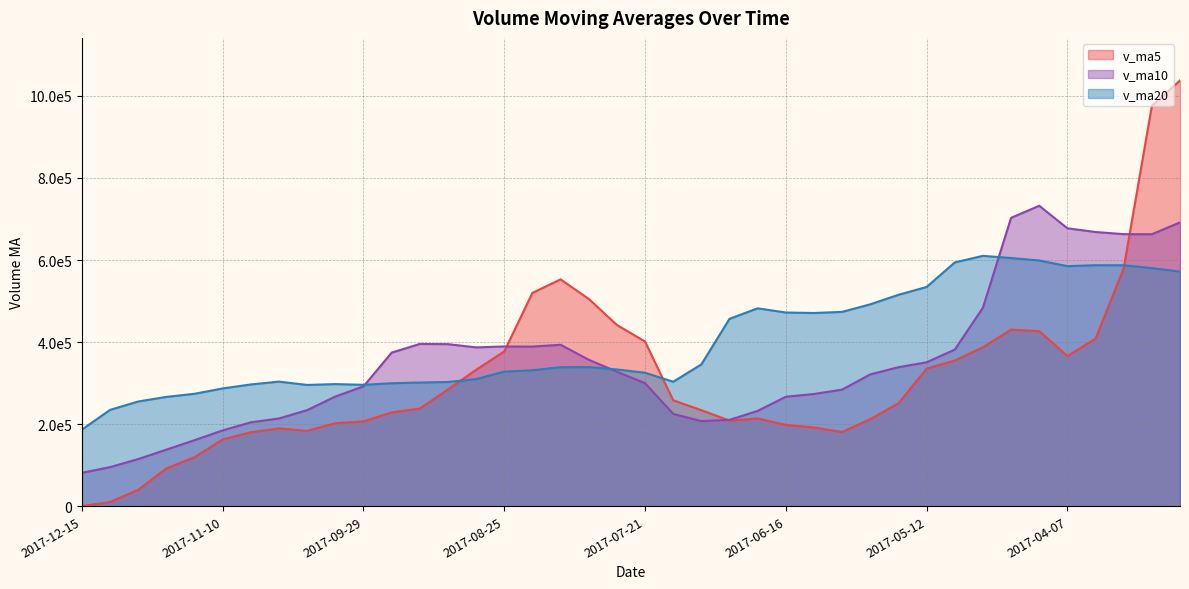

Between 2017-08-25 and 2017-04-14, which series saw the biggest shift?

v_ma10